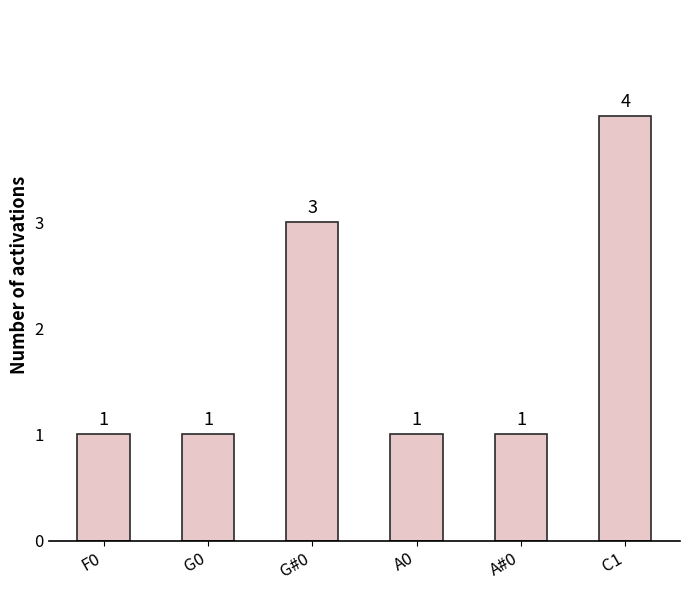

Is it true that the value at A#0 is 2?

False